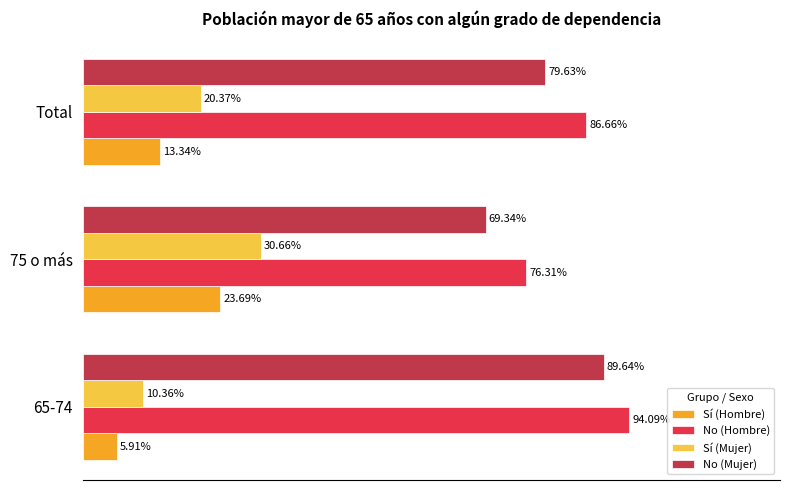

Is the value of Sí (Hombre) at Total greater than the value of No (Mujer) at 75 o más?

No